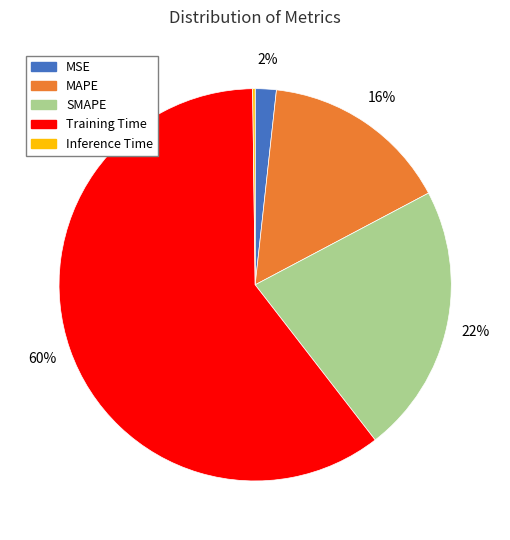

What is the largest slice in the pie chart?

Training Time